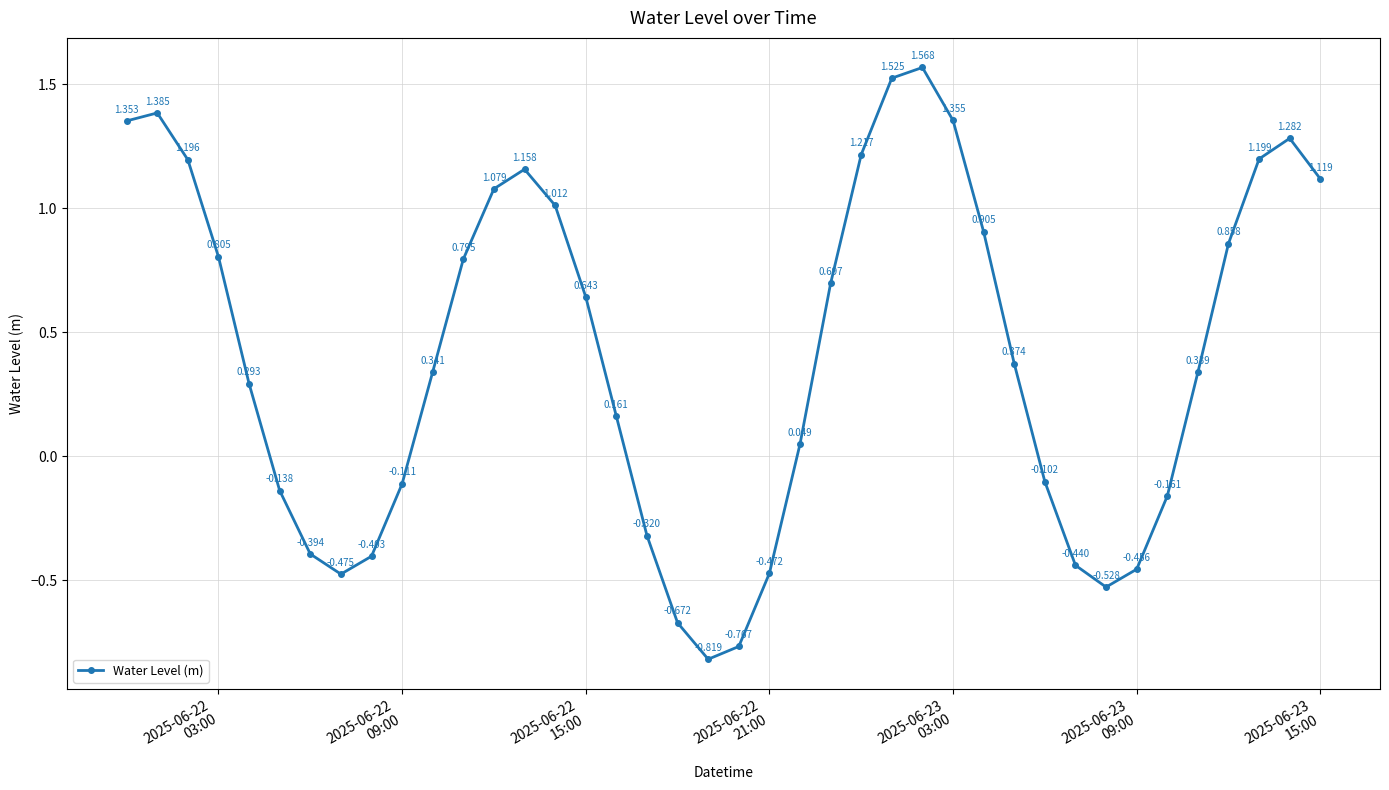

True or false: the data has more than 0 interior local peaks.

True